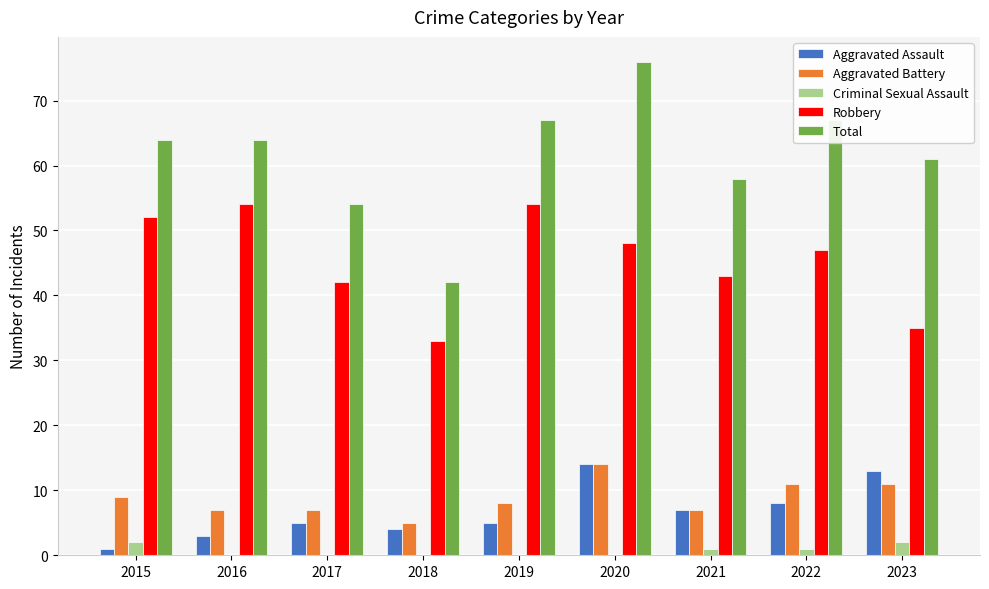

Is the value of Robbery at 2020 greater than the value of Criminal Sexual Assault at 2020?

Yes